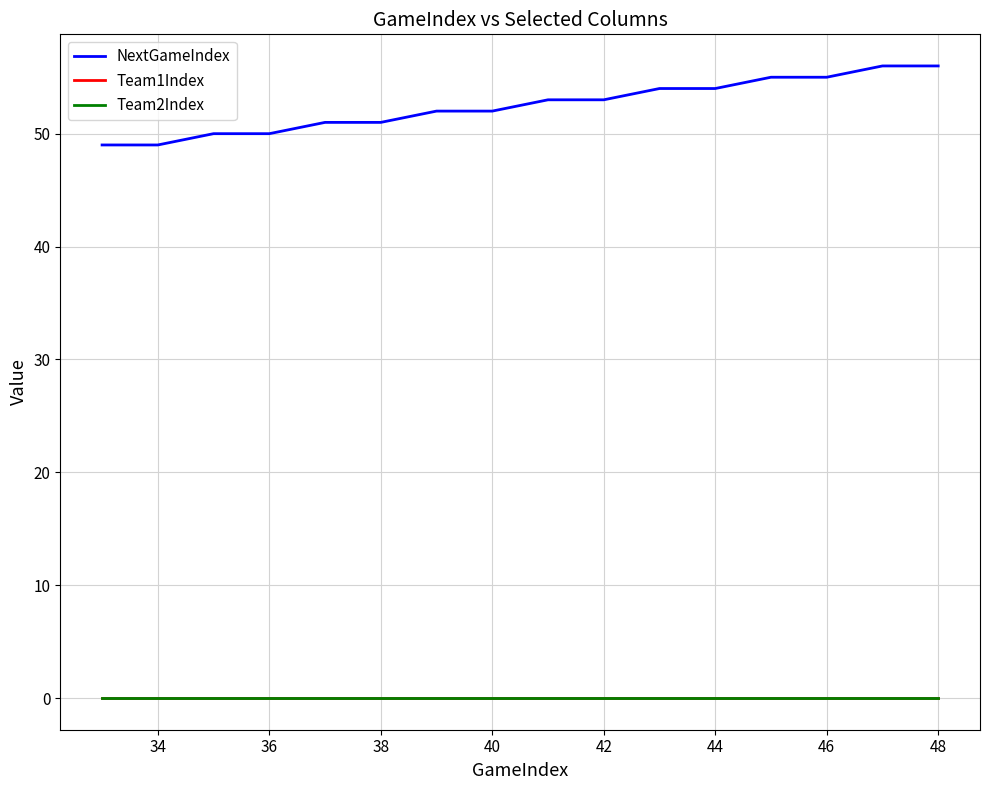

What is the sum of all NextGameIndex values?

840